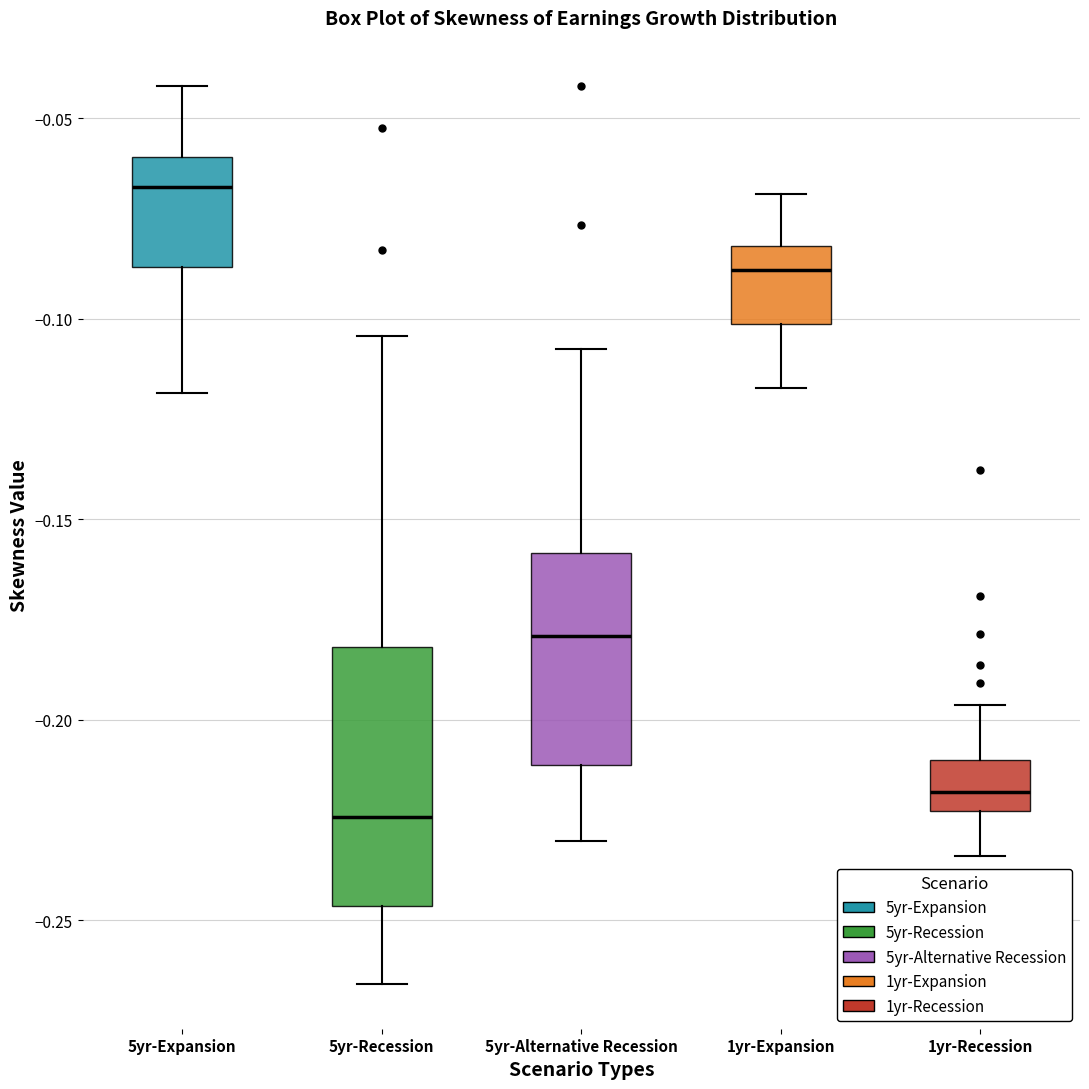

Which box has the lowest median line?

5yr-Recession